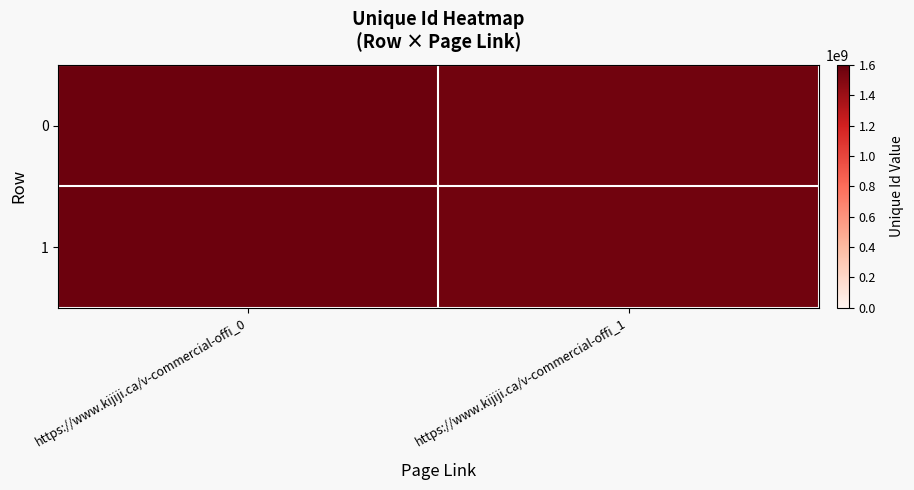

What is the average value of the 0 series?

1569152075